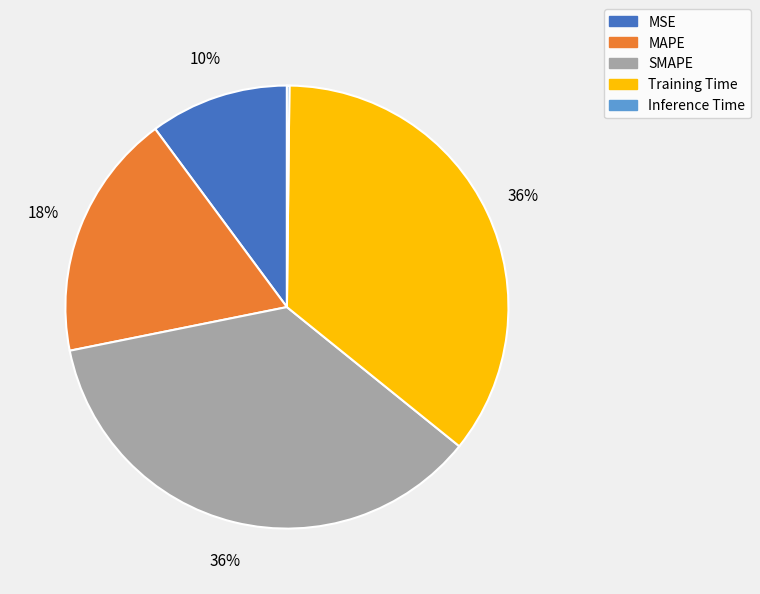

Between SMAPE and MSE, which is larger?

SMAPE